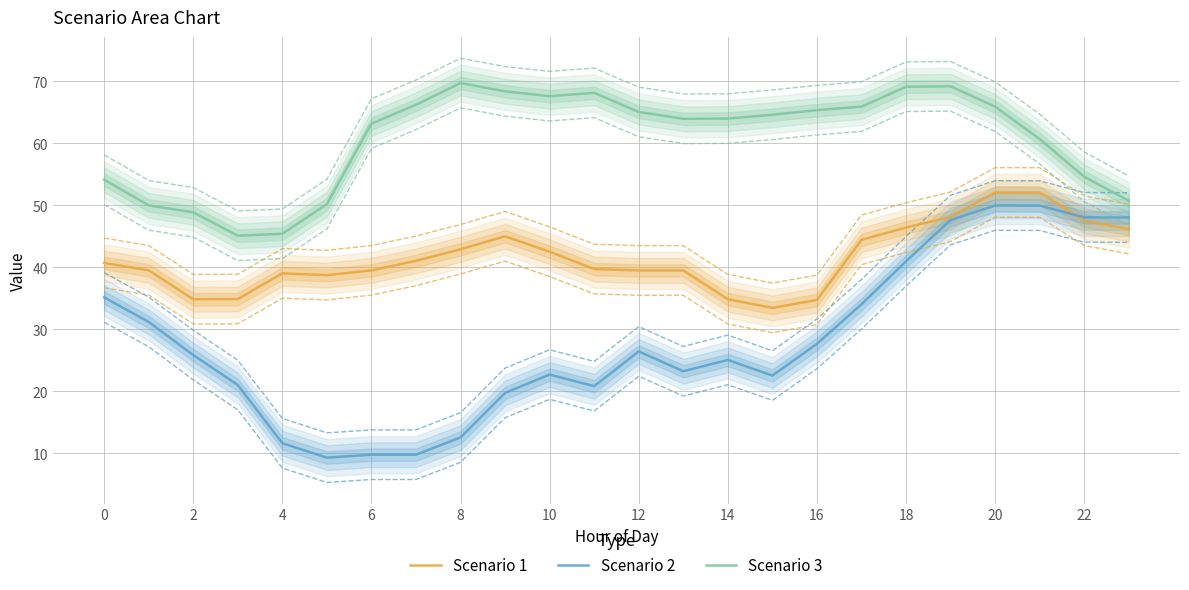

What is the highest value of the Scenario 1 series?

52.1